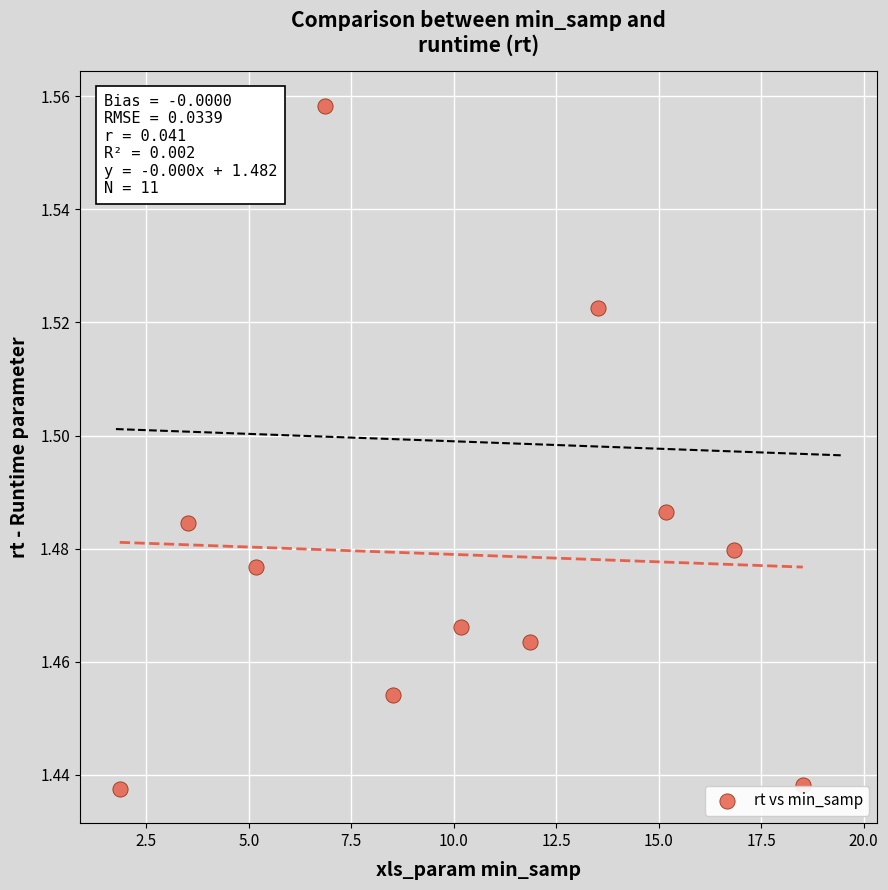

What is the range of X values (max minus min)?

16.7